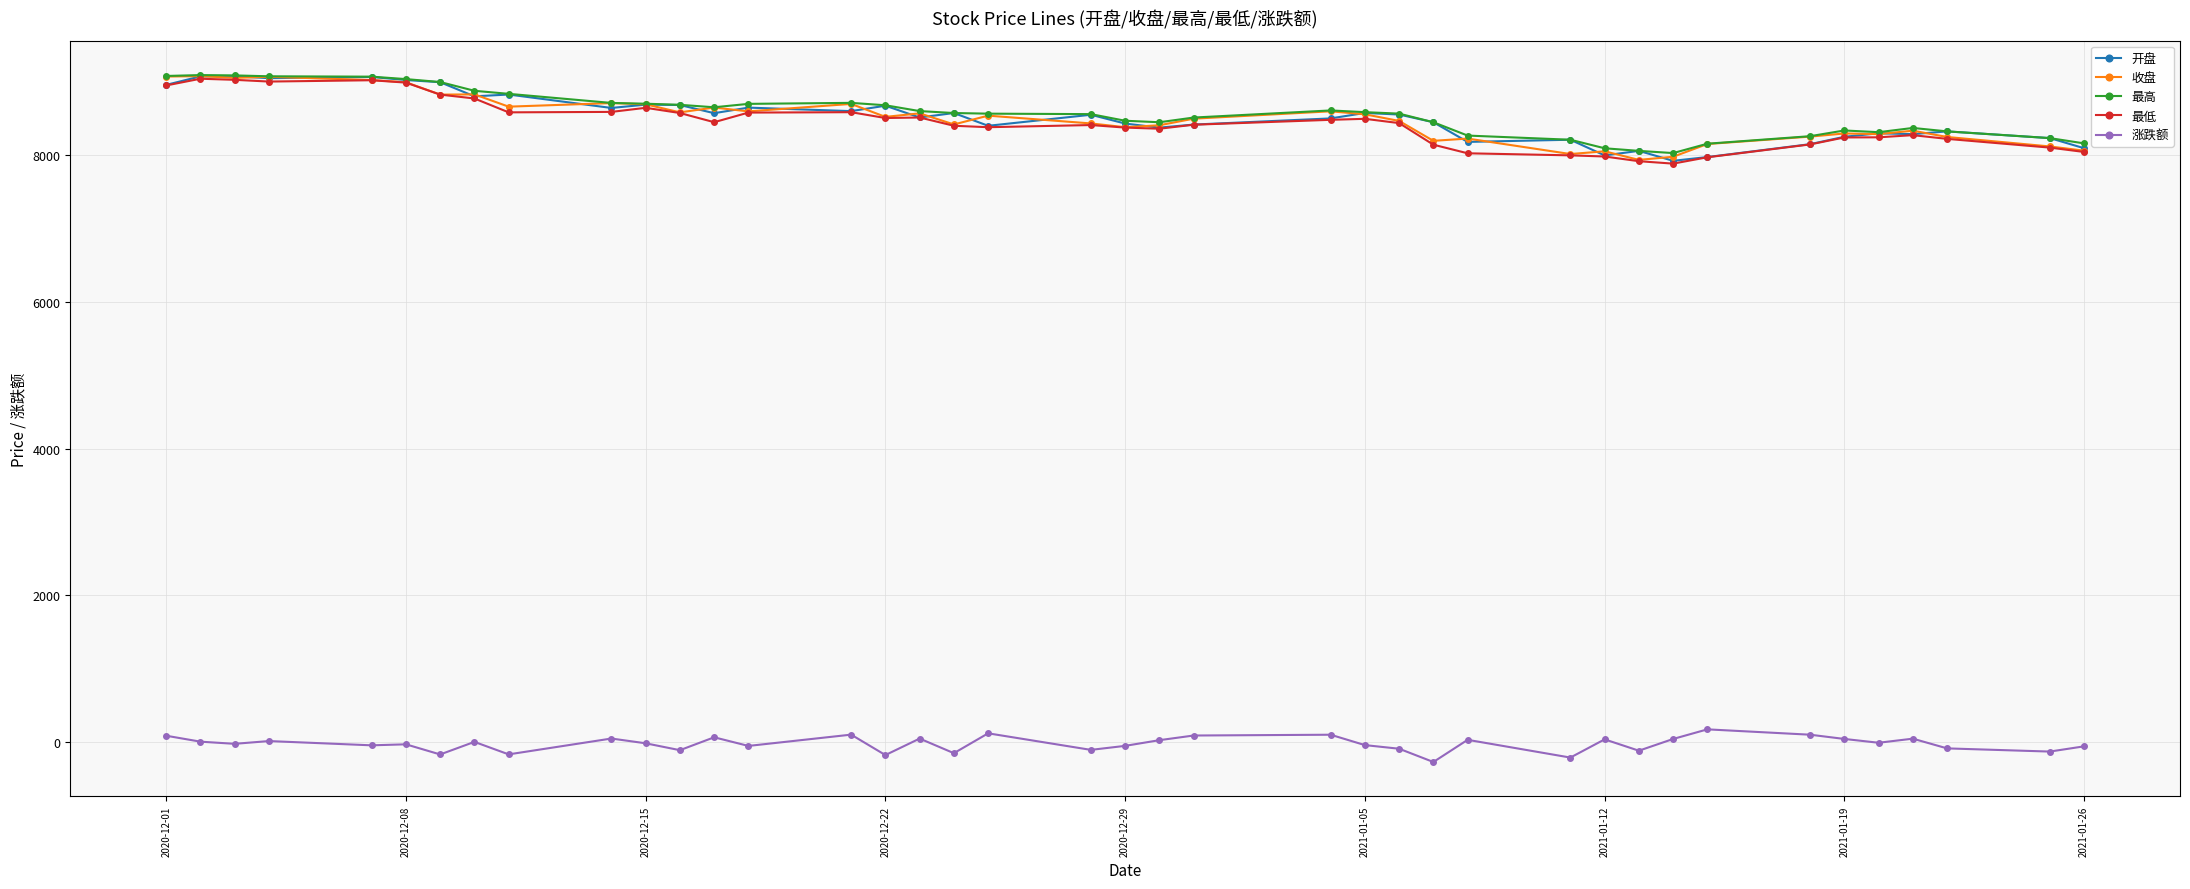

Count the number of data series in this chart.

5